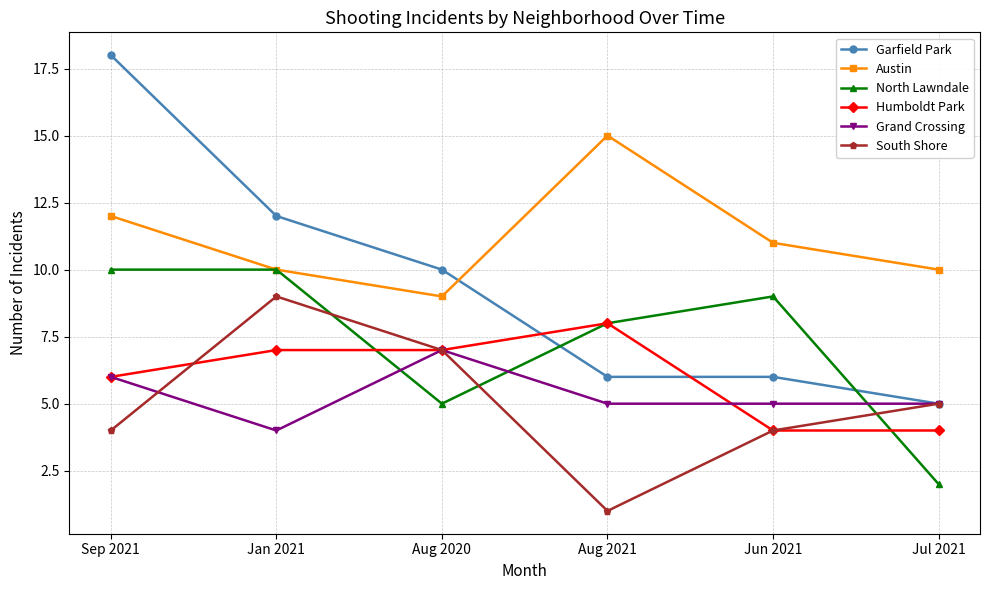

How many categories are shown in the chart?

6